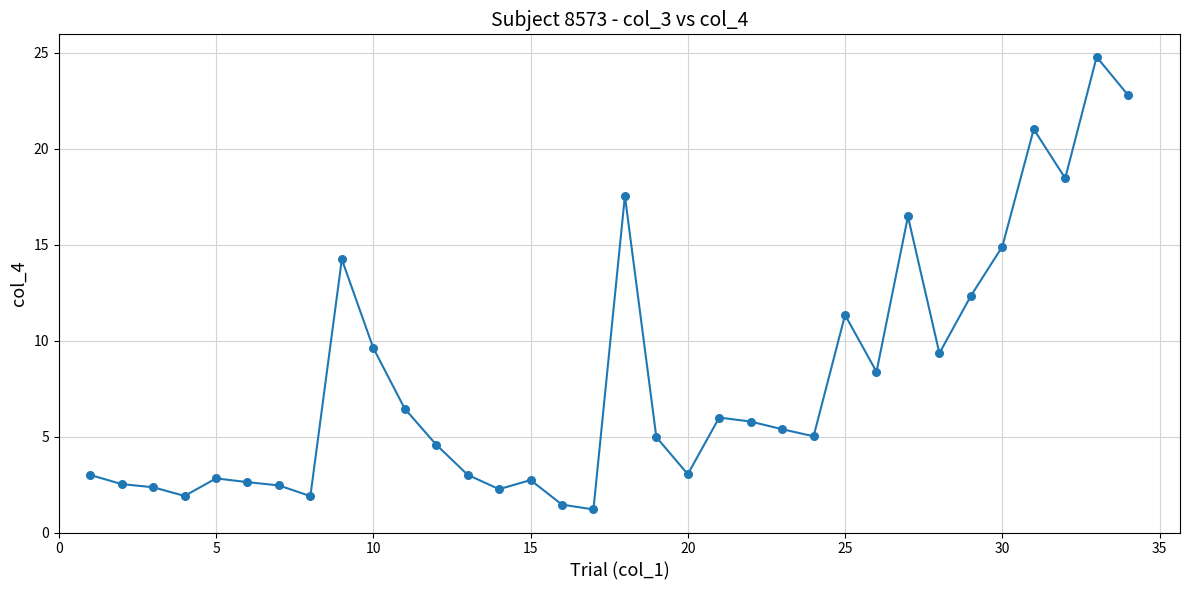

What is the smallest value displayed?

1.2